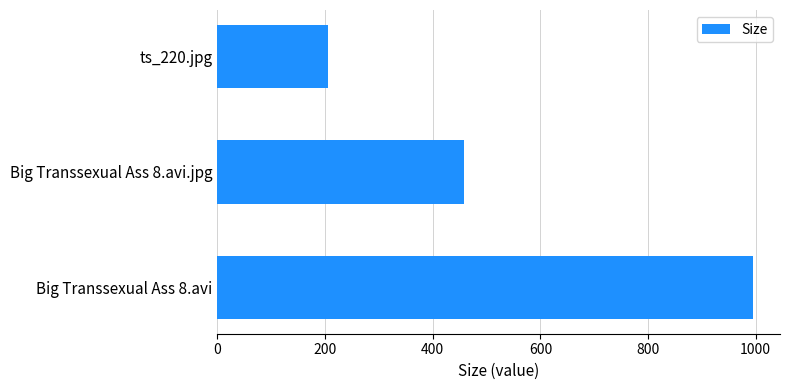

At which label is the value closest to 600?

Big Transsexual Ass 8.avi.jpg